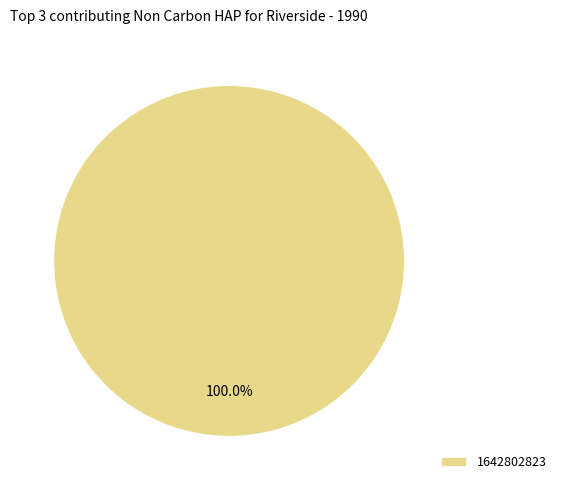

How many segments does this pie chart have?

1